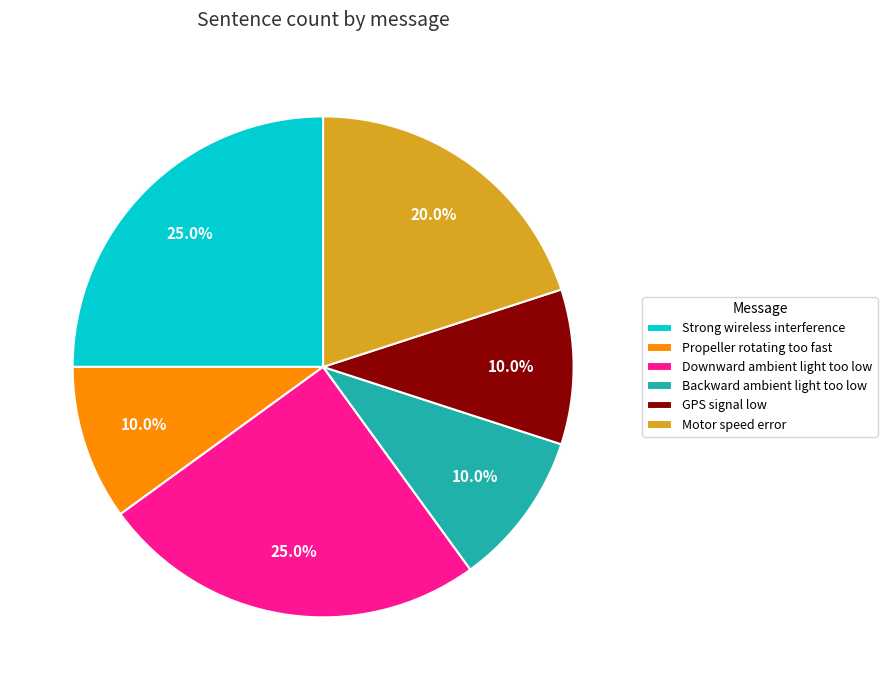

Is there any slice that represents more than half of the pie?

No